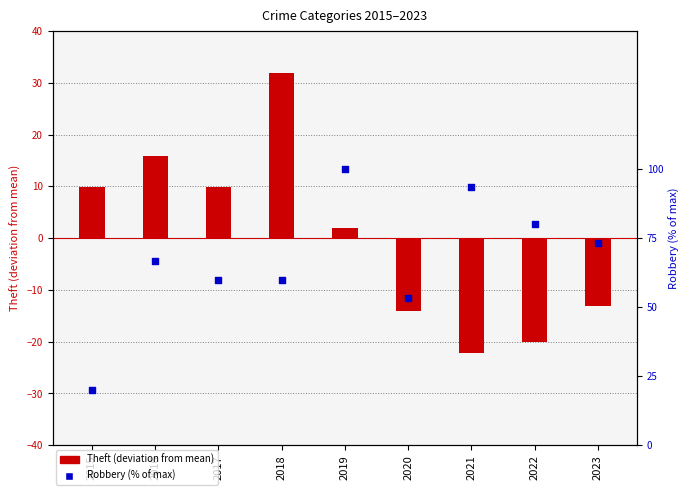

At how many categories does at least one series exceed -8?

9